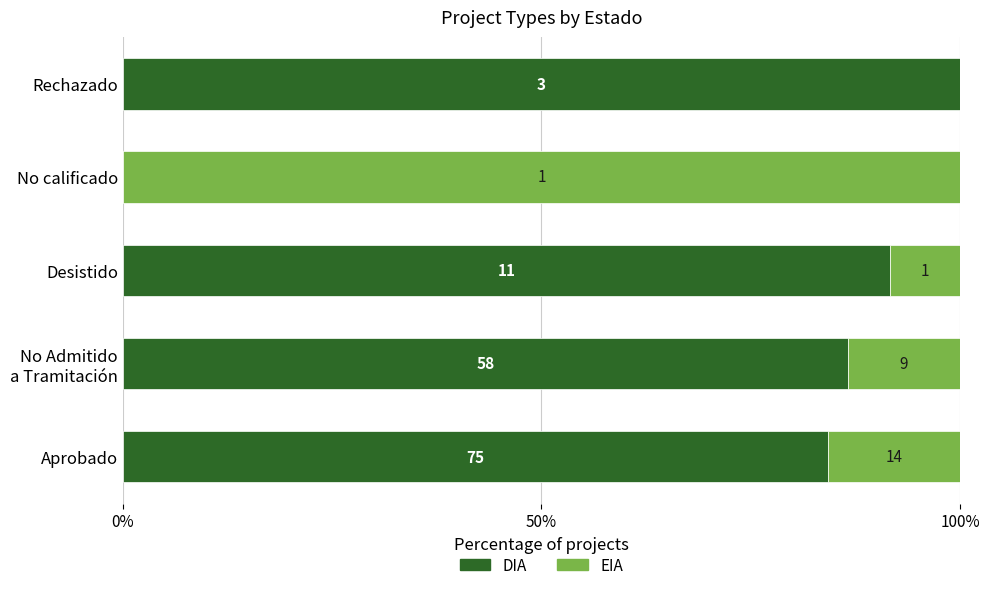

What is the sum of all DIA values?

362.5